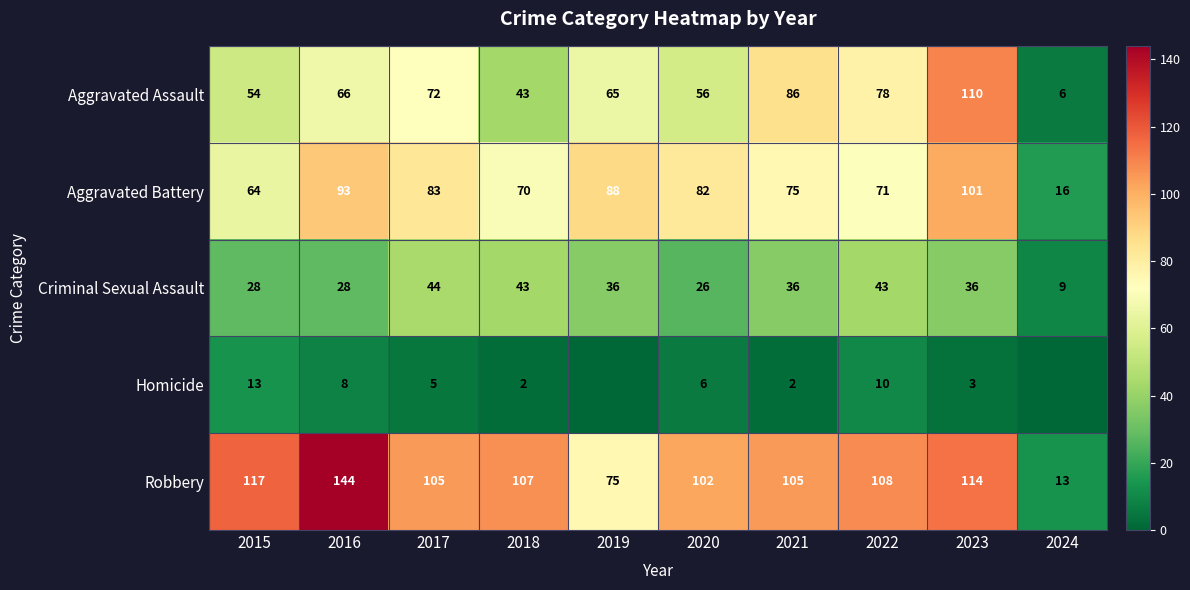

The Criminal Sexual Assault series shows 9 at 2024. True or false?

True